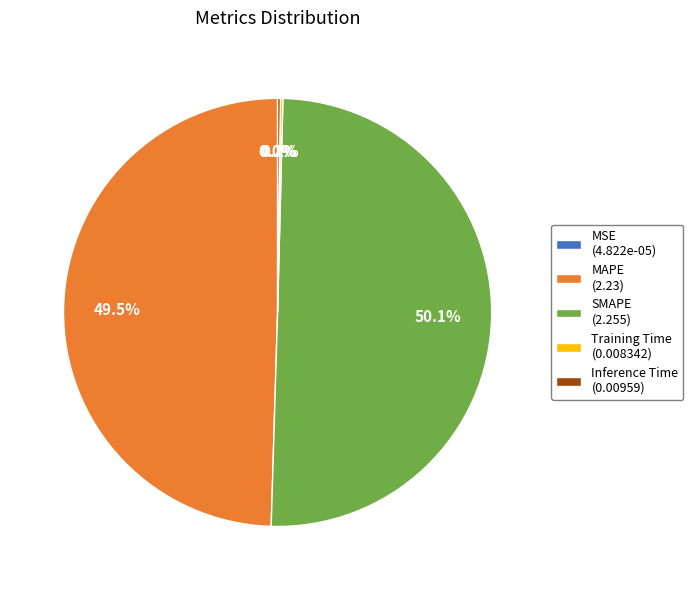

Between SMAPE (2.255) and MAPE (2.23), which is larger?

SMAPE (2.255)